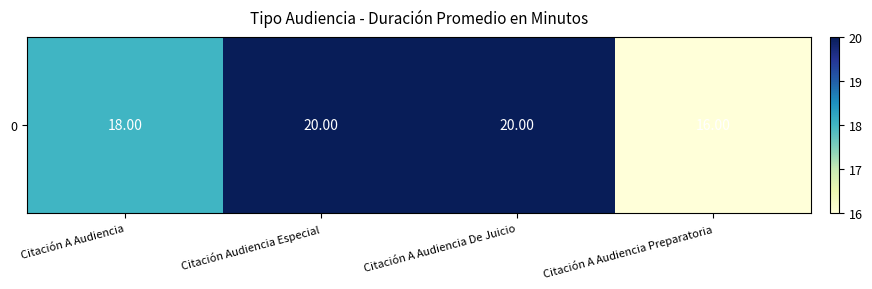

What is the ratio of the value at Citación Audiencia Especial to the value at Citación A Audiencia De Juicio?

1.0